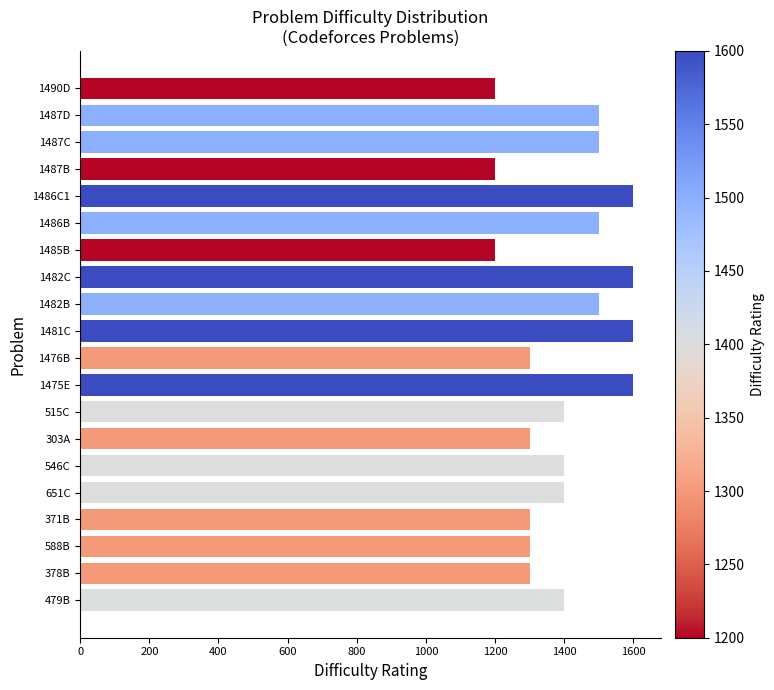

Between 371B and 1482C, which is larger?

1482C